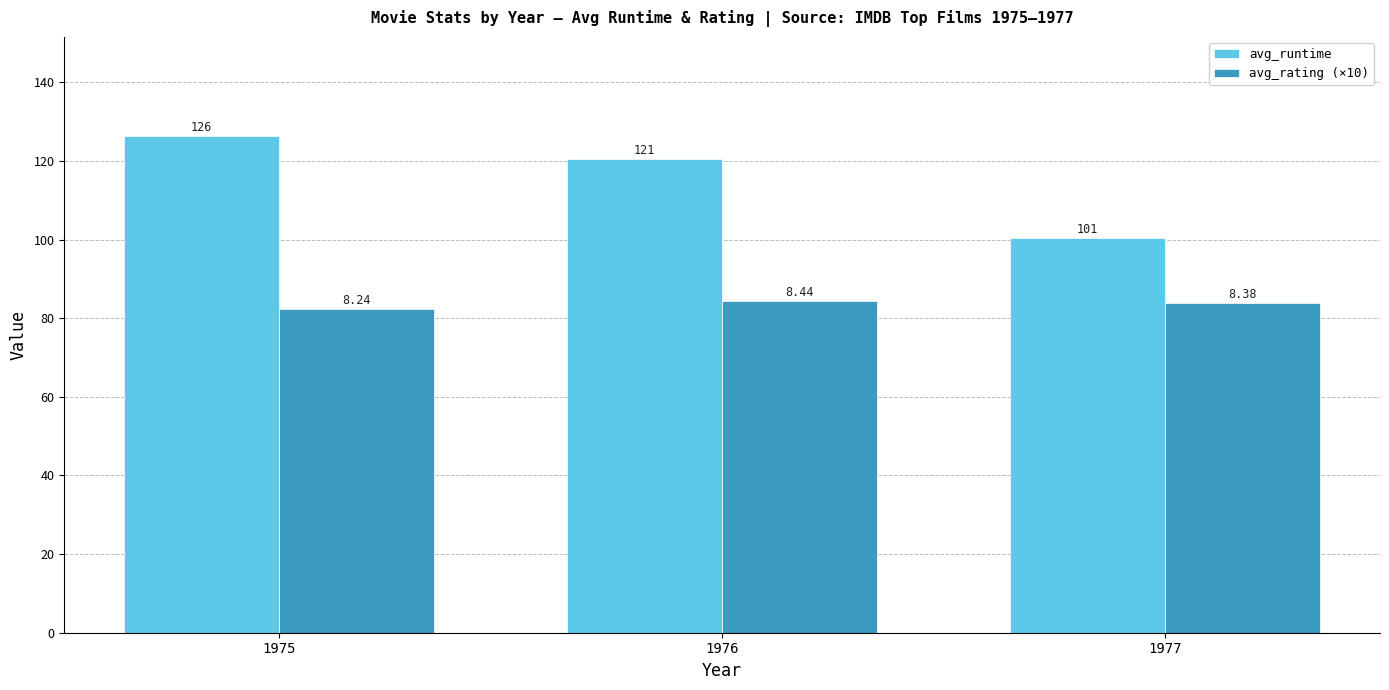

Which label corresponds to the largest value in the chart?

1975